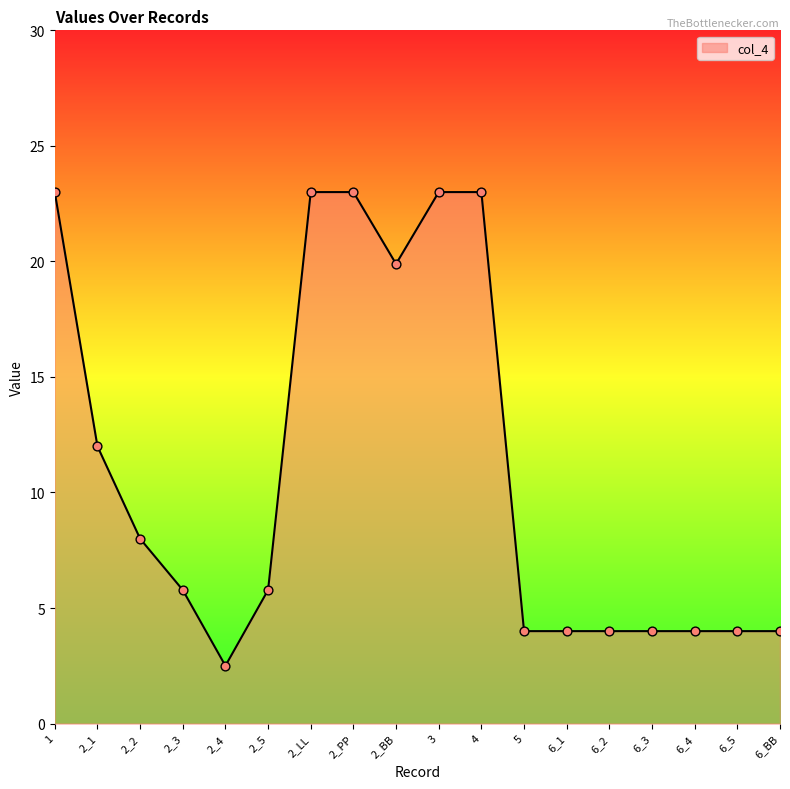

Which has a higher value, 2_BB or 2_3?

2_BB